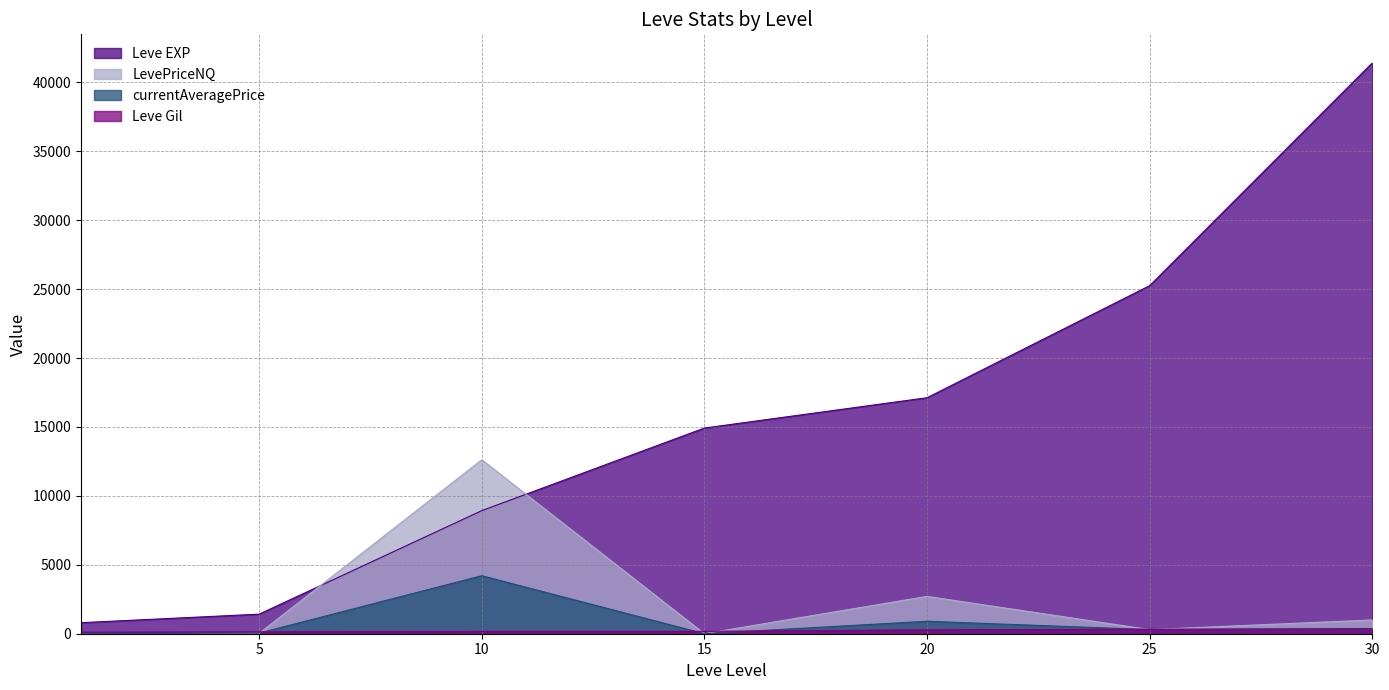

Is the value of Leve EXP at 15 greater than the value of Leve Gil at 20?

Yes